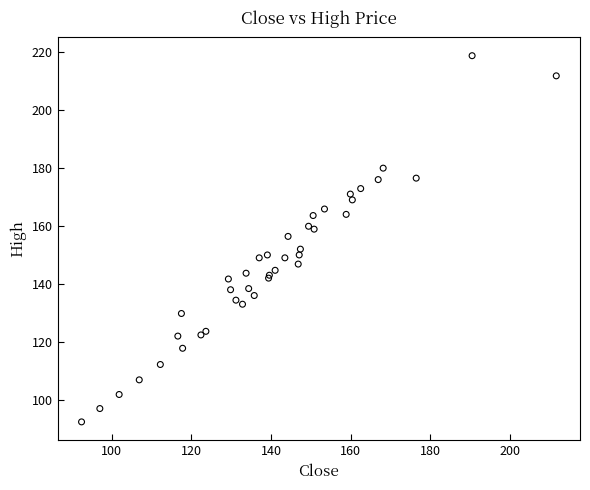

What Y value in the scatter plot is closest to 155?

156.4